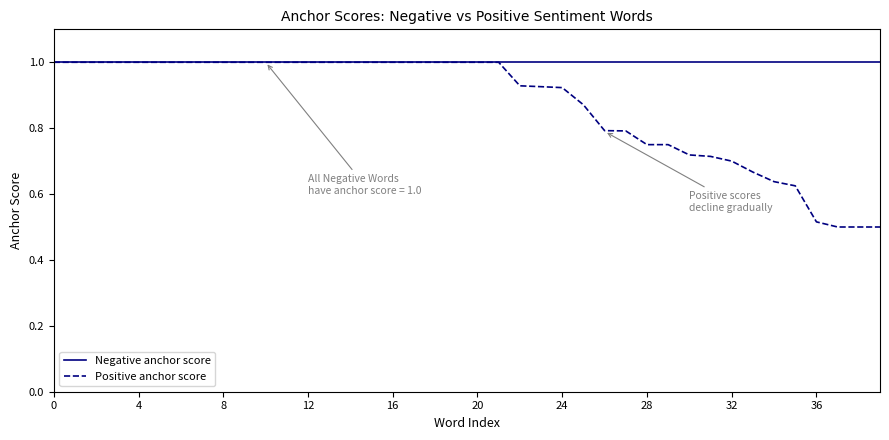

What is the maximum value shown in the chart?

1.0